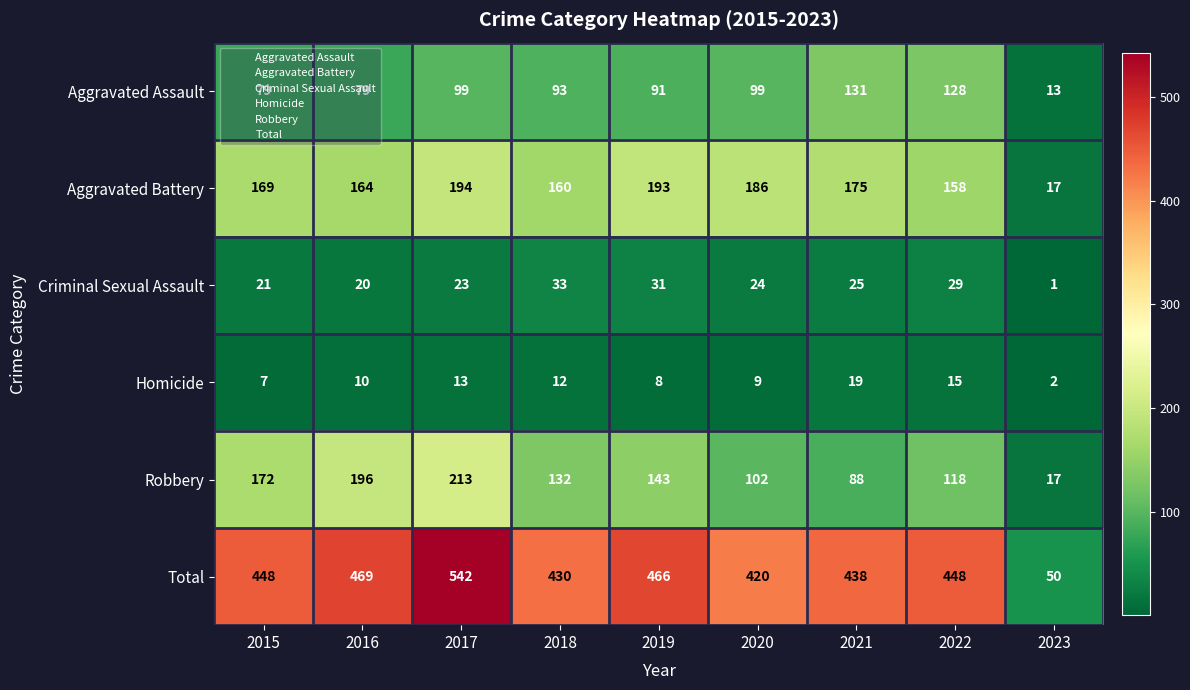

Rank the series at 2020 from lowest to highest value.

Homicide, Criminal Sexual Assault, Aggravated Assault, Robbery, Aggravated Battery, Total